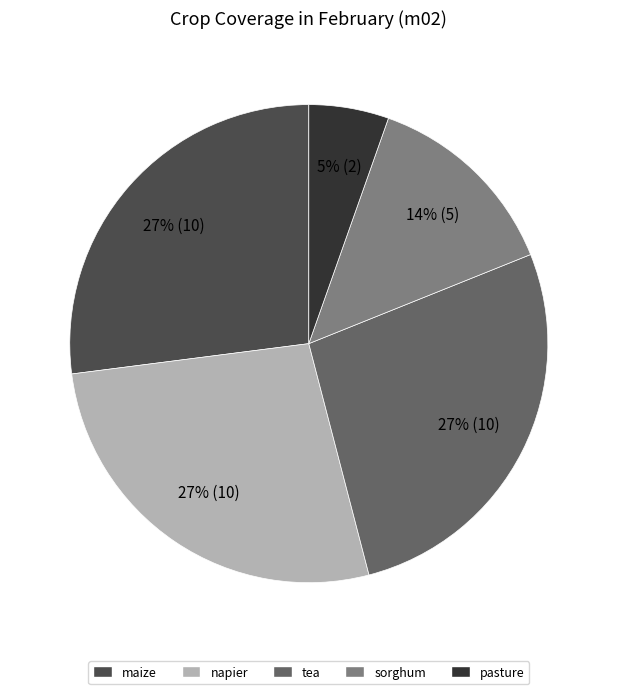

Which slice is the smallest?

pasture